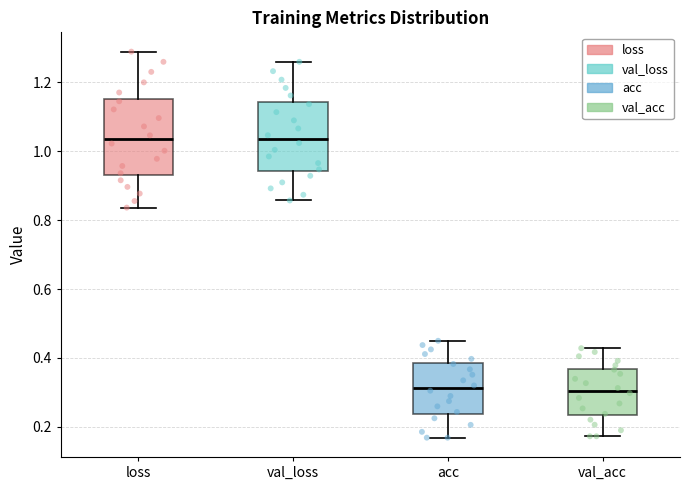

Where is the lower edge of the box for val_loss on the y-axis? The values are not printed on the chart, so give them approximately, as read against the axis.

0.94